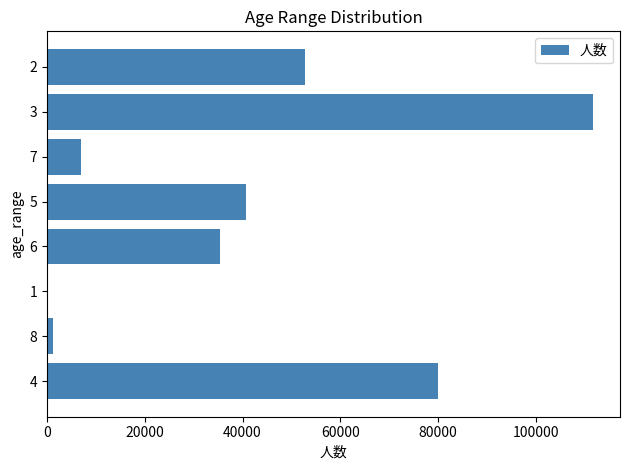

Reading bottom to top, what are all the values shown in this chart?

4=79991	8=1266	1=24	6=35464	5=40777	7=6992	3=111654	2=52871